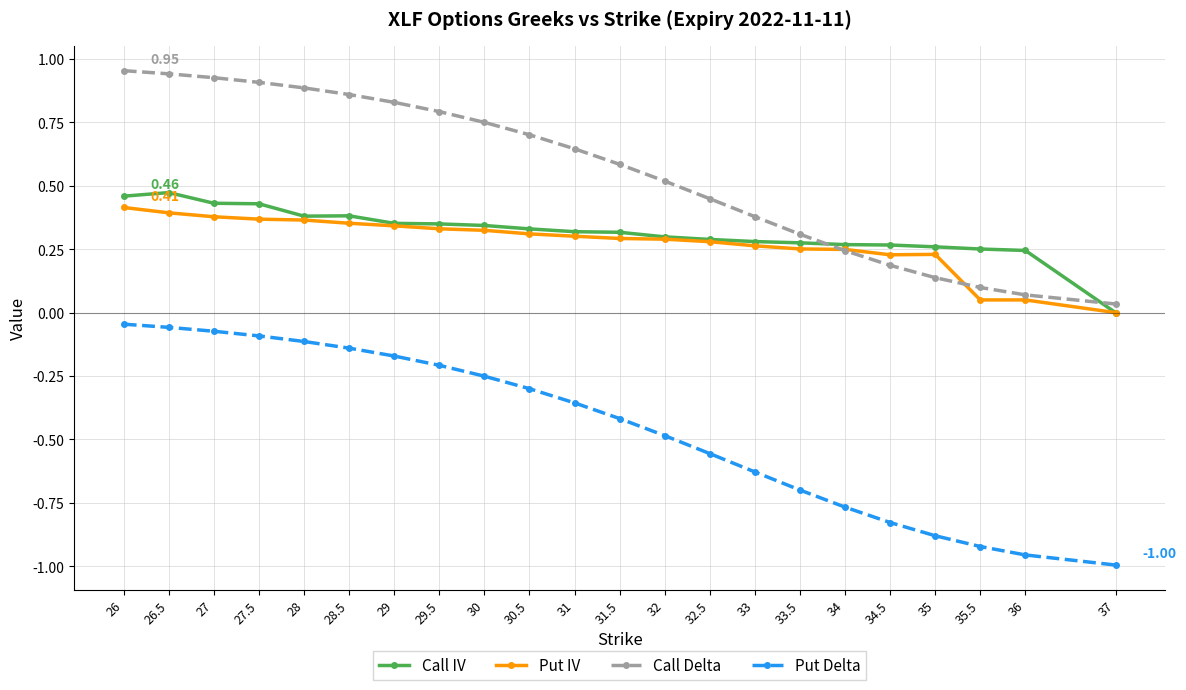

Between 28.5 and 31.5, which series saw the biggest shift?

Put Delta